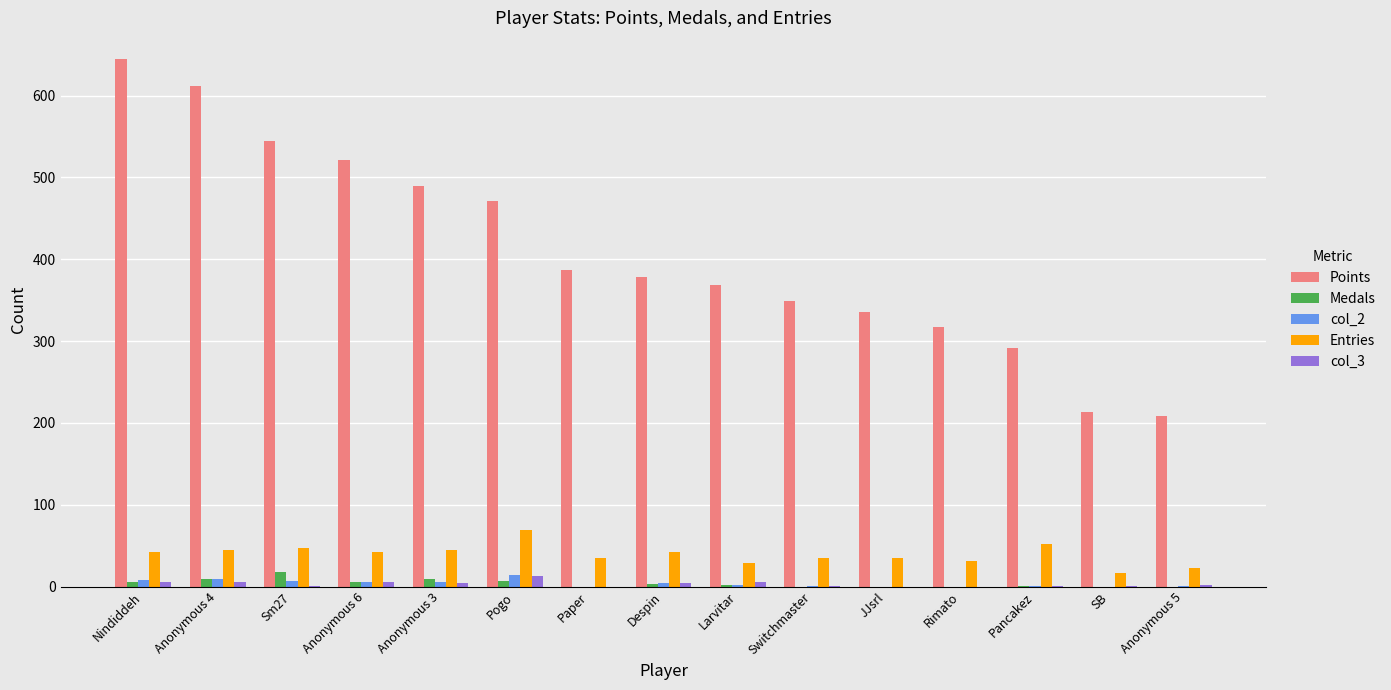

What is the average value of the Medals series?

4